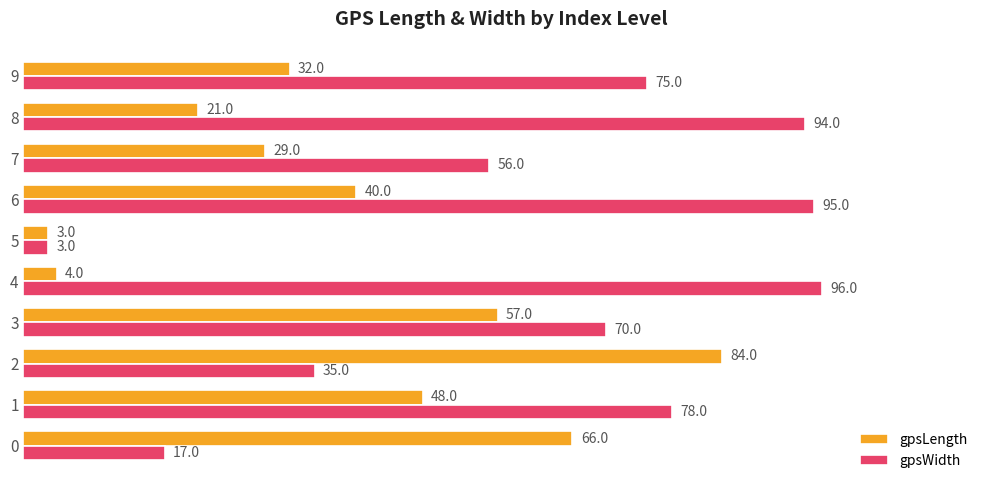

The gpsWidth series shows 11 at 0. True or false?

False